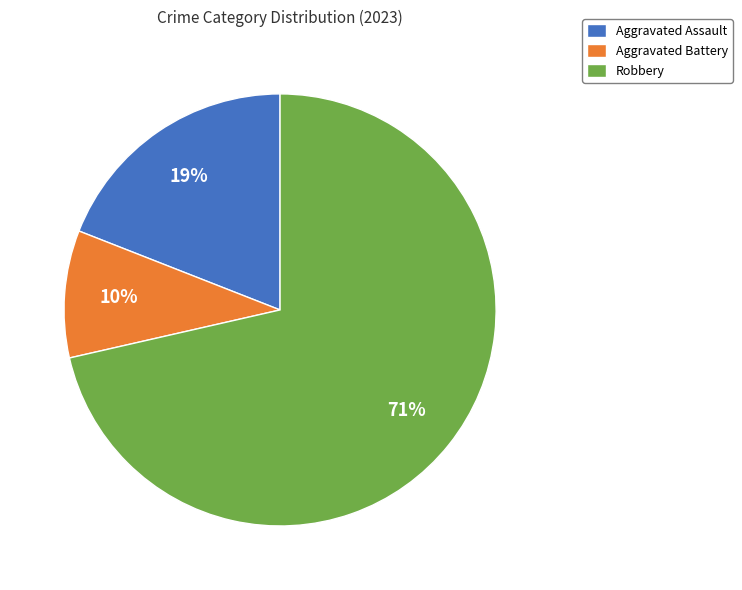

Count the number of slices in the pie.

3